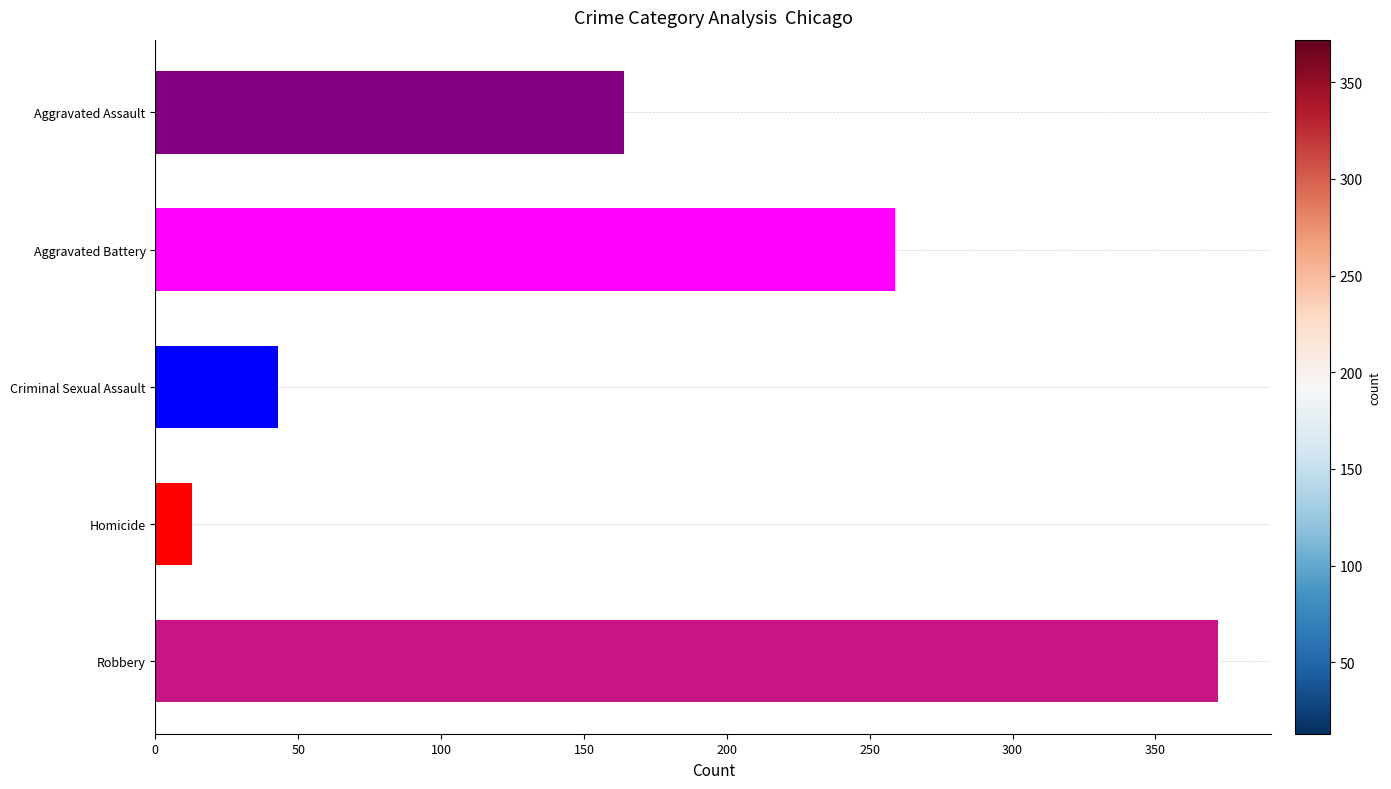

What is the difference between the maximum and minimum values?

359